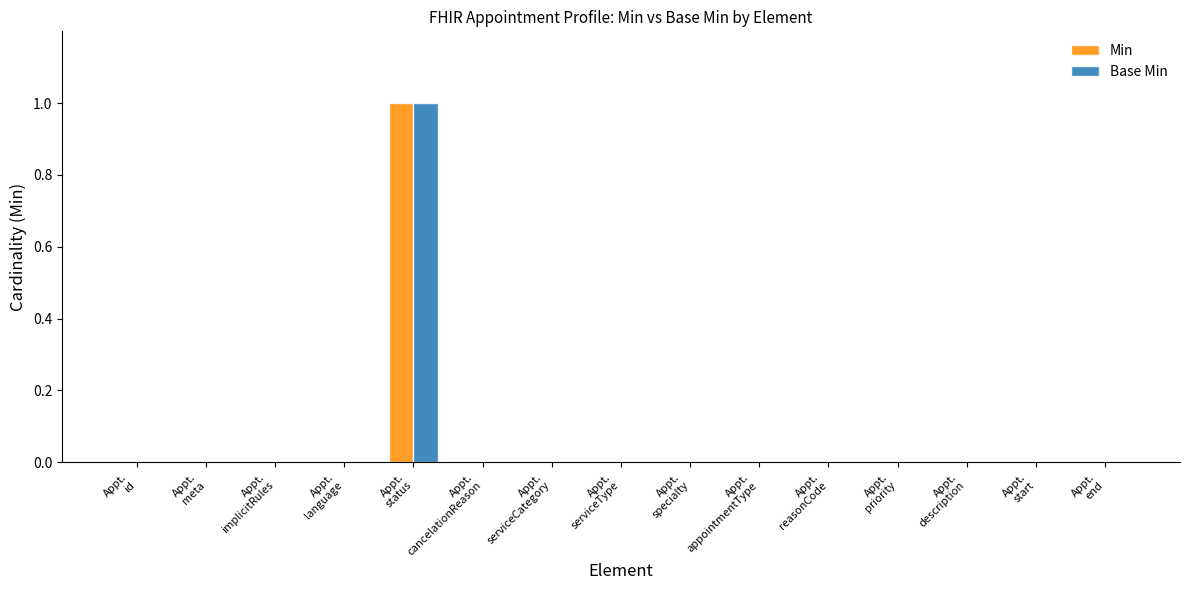

Are the bars grouped side by side (vs. stacked)?

Yes